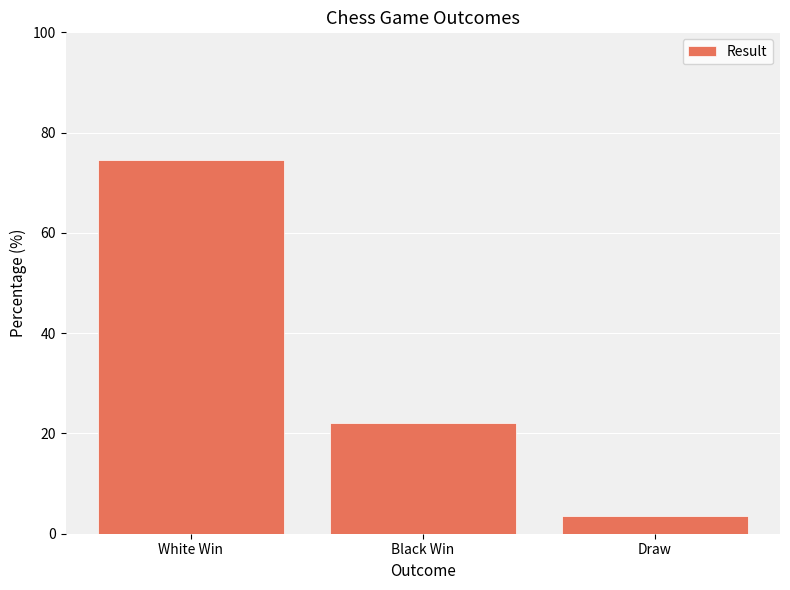

How many data points are above 21?

2